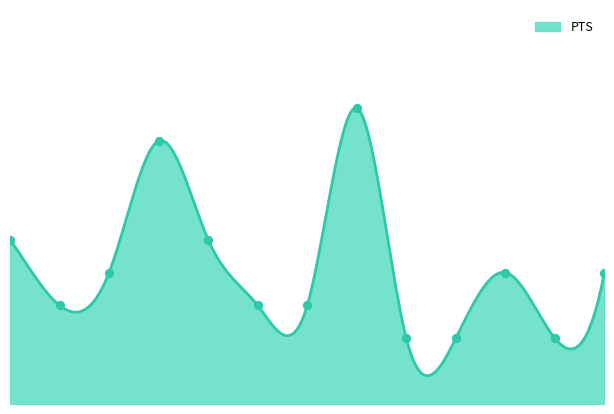

Between 10 and 8, which is larger?

10